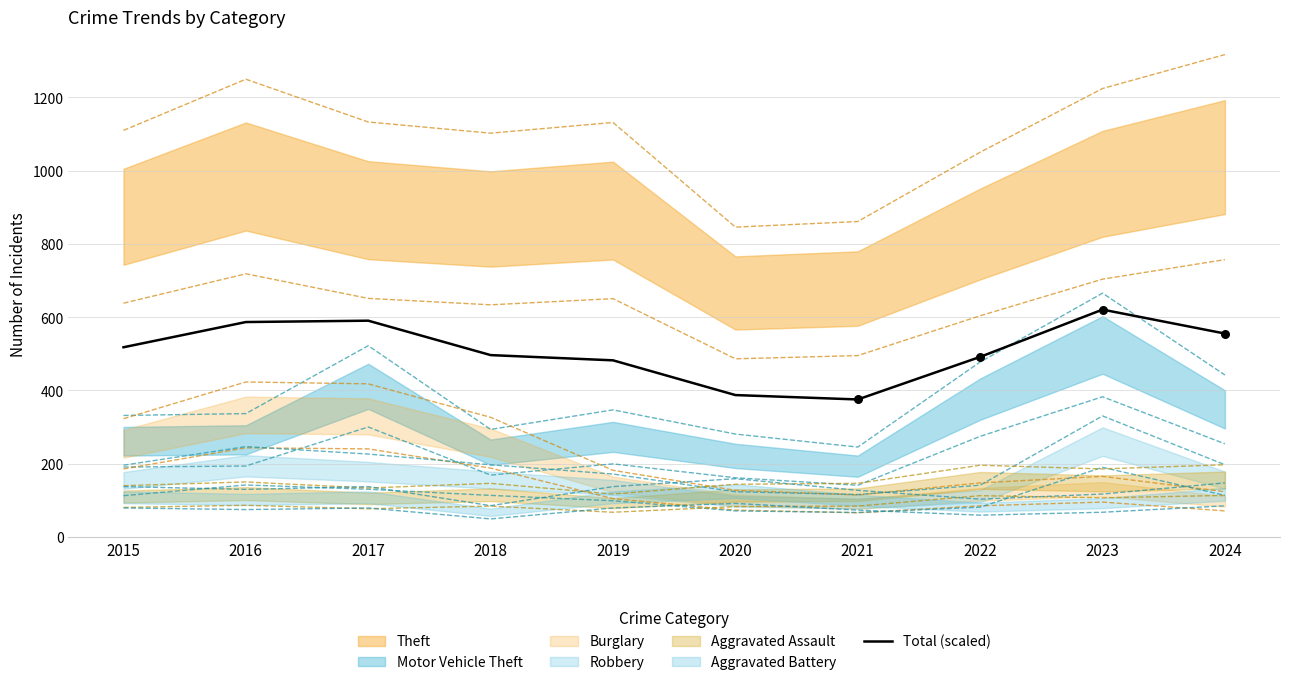

What is the ratio of the value at 2022 to the value at 2015?

0.9